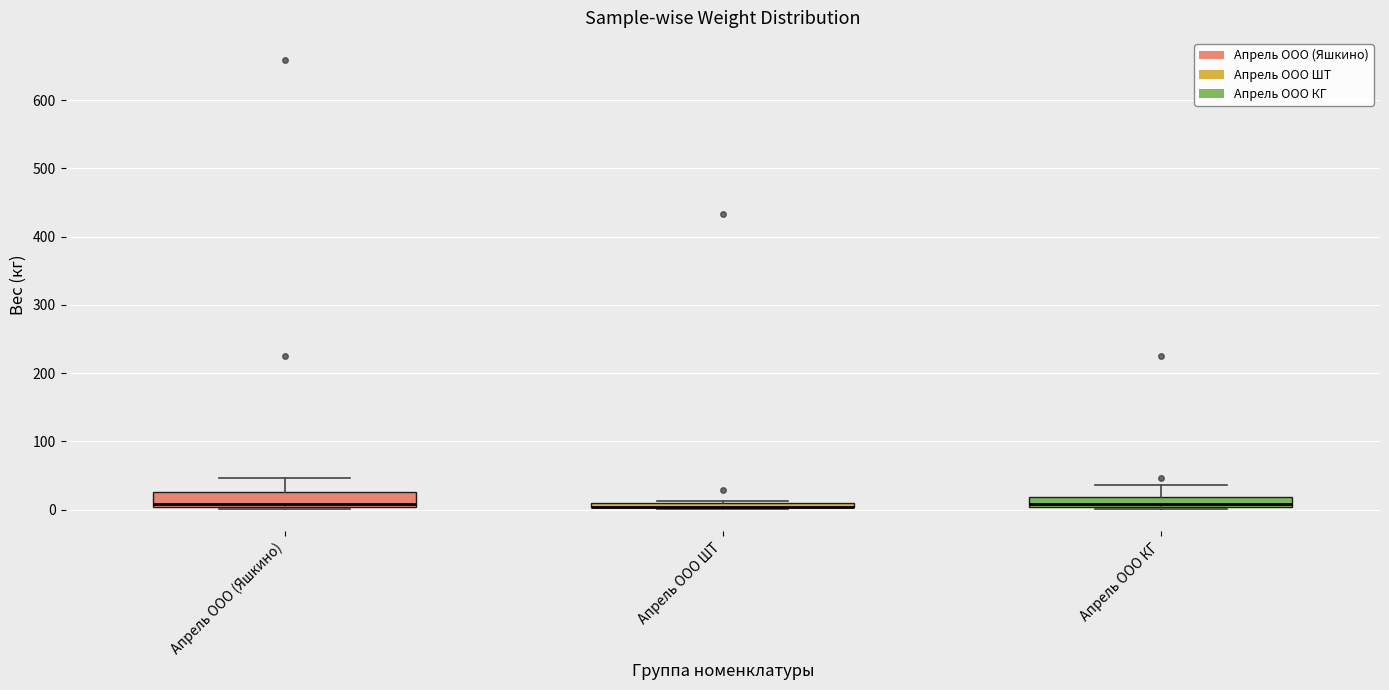

Where is the lower edge of the box for Апрель ООО ШТ on the y-axis? The values are not printed on the chart, so give them approximately, as read against the axis.

0